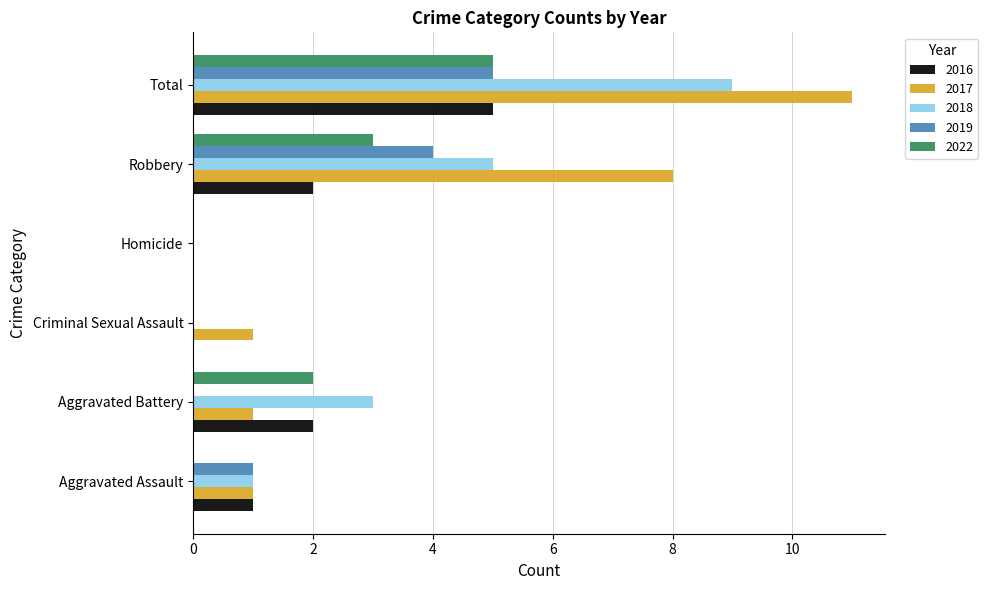

Which series has the largest range (max minus min)?

2017